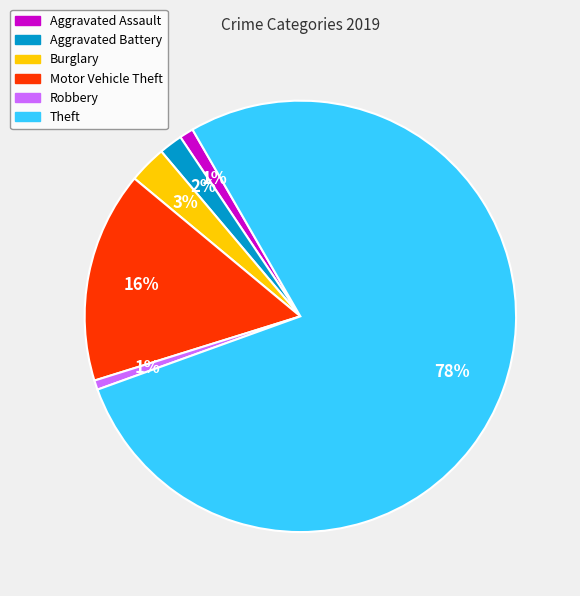

To the nearest percent, what is the difference between the Motor Vehicle Theft and Aggravated Battery slice percentages?

14%